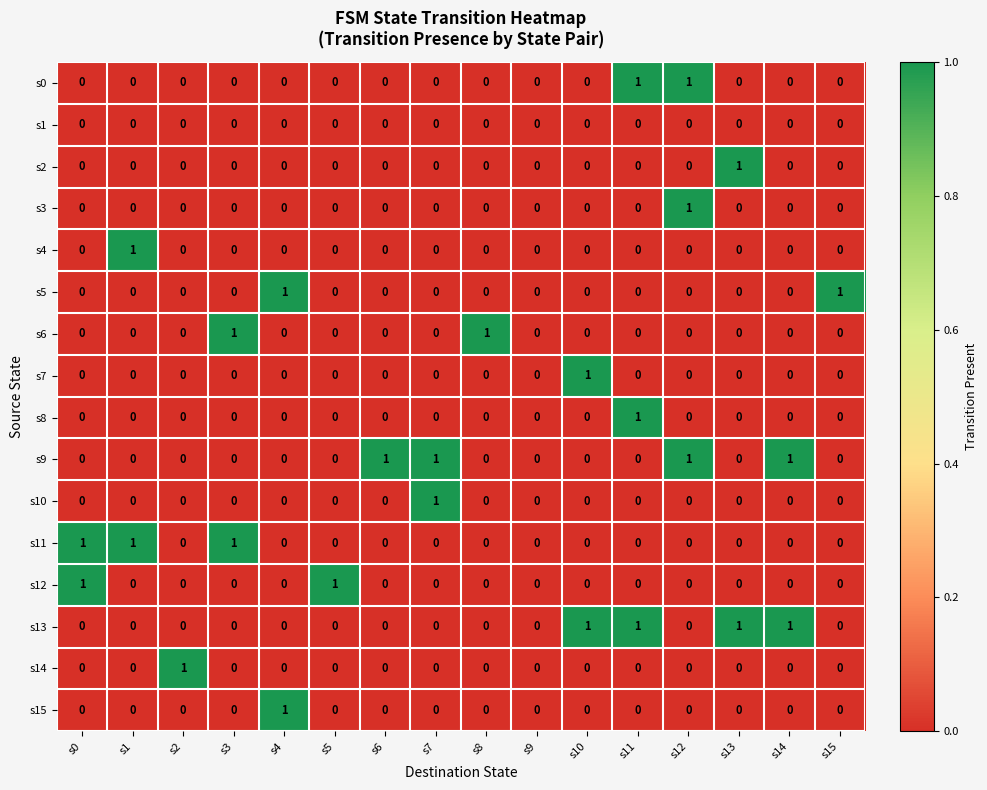

True or false: s15 has a value of 0 at s2.

True